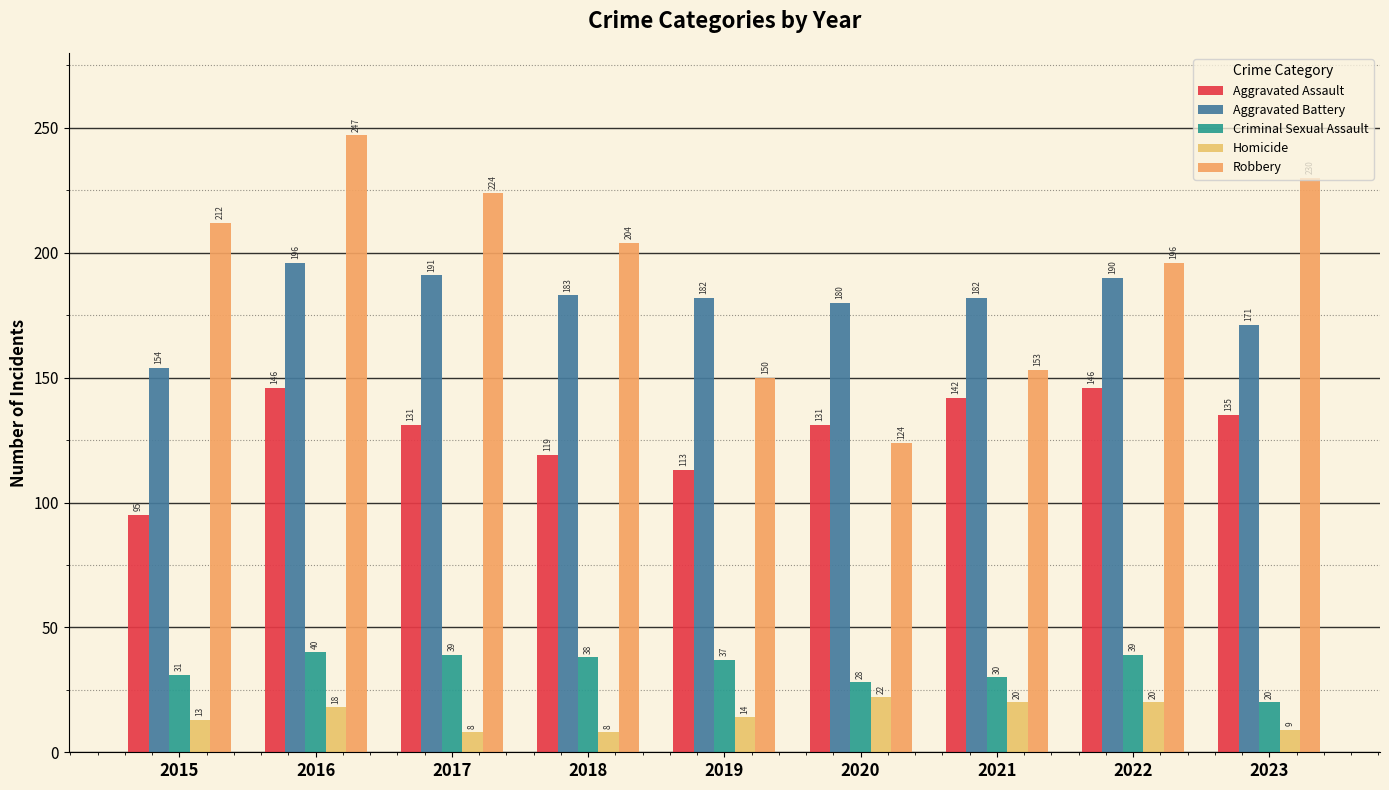

How many groups of bars are there?

9